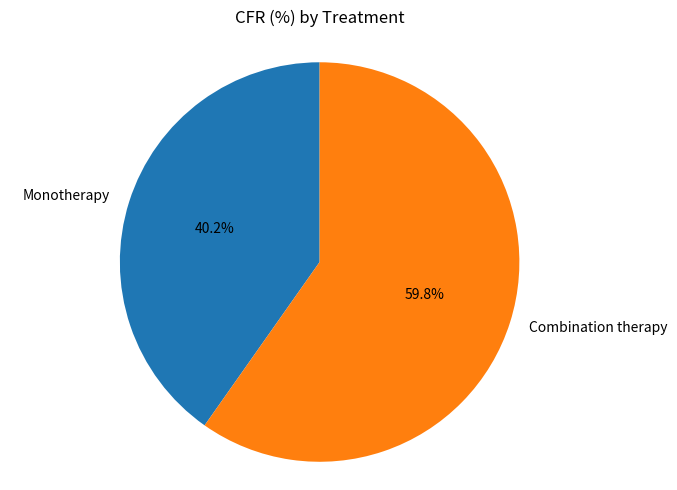

Combined, what portion of the pie is Monotherapy and Combination therapy?

100.0%